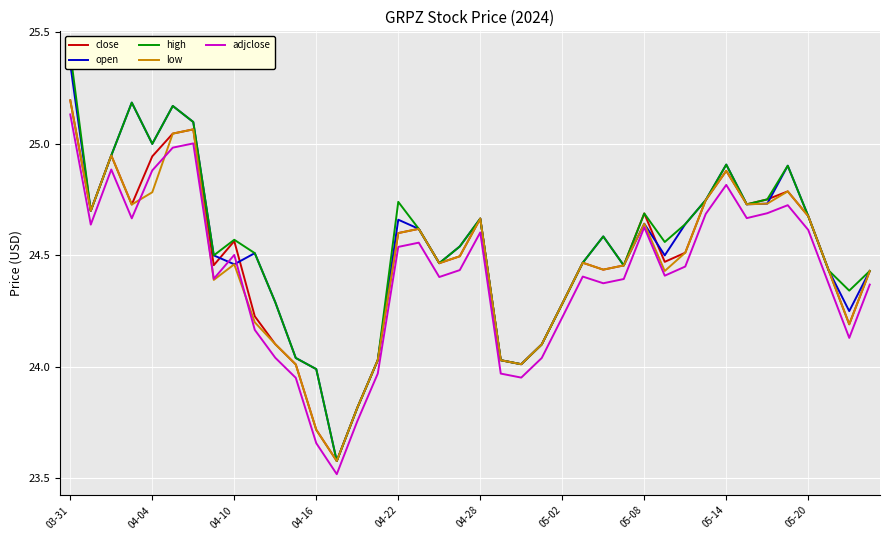

What is the label of the 40th point from the right?

03-31